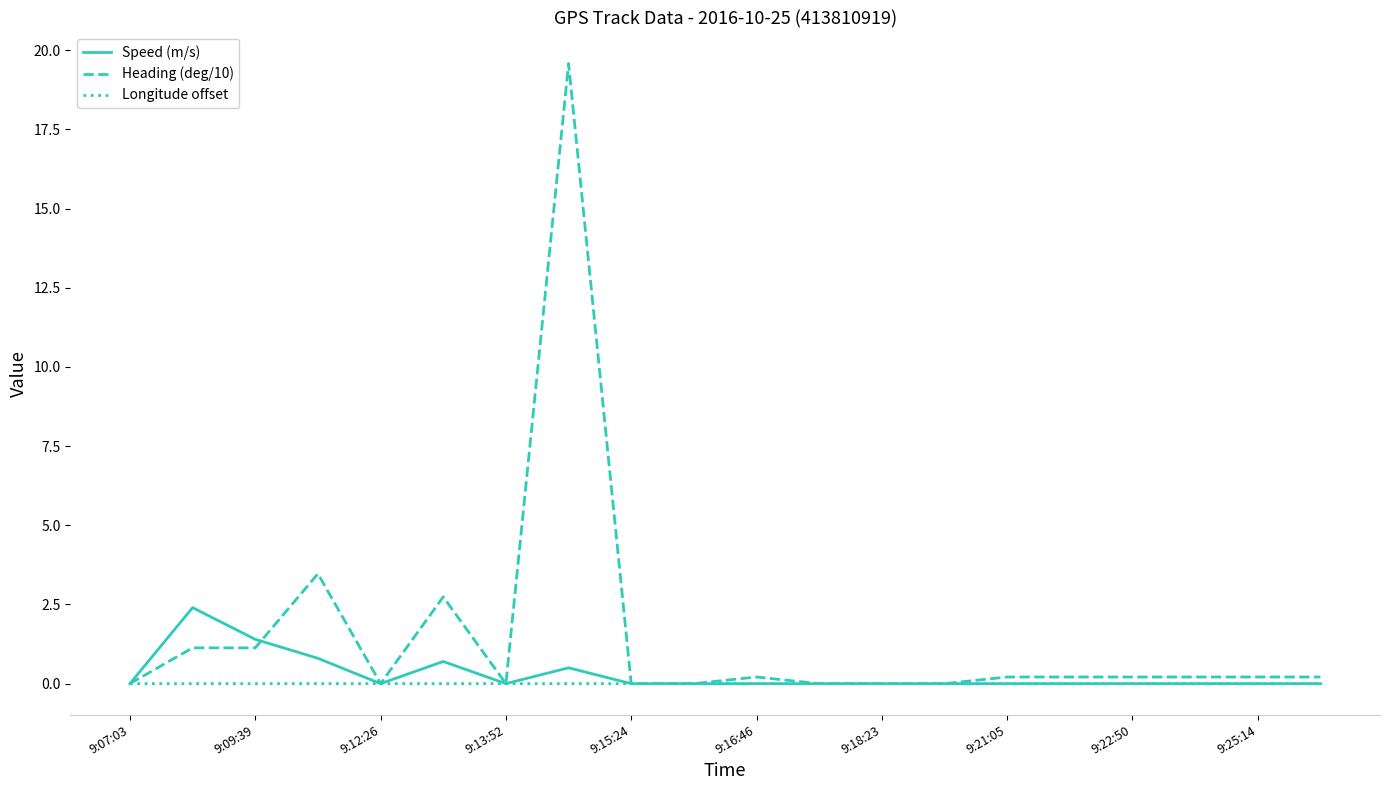

Which series has the largest range (max minus min)?

Heading (deg/10)